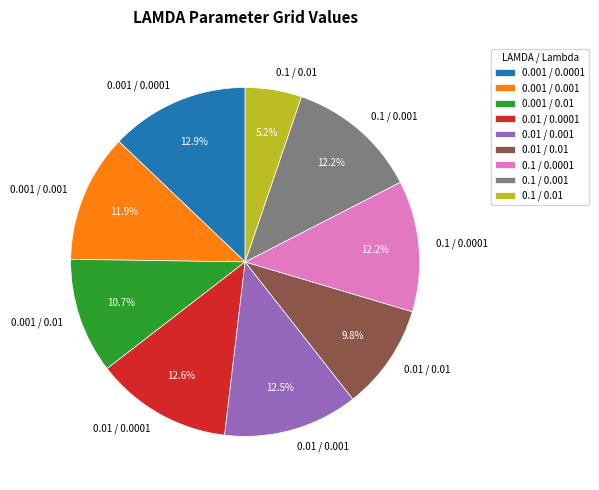

Between 0.01 / 0.01 and 0.01 / 0.0001, which is larger?

0.01 / 0.0001